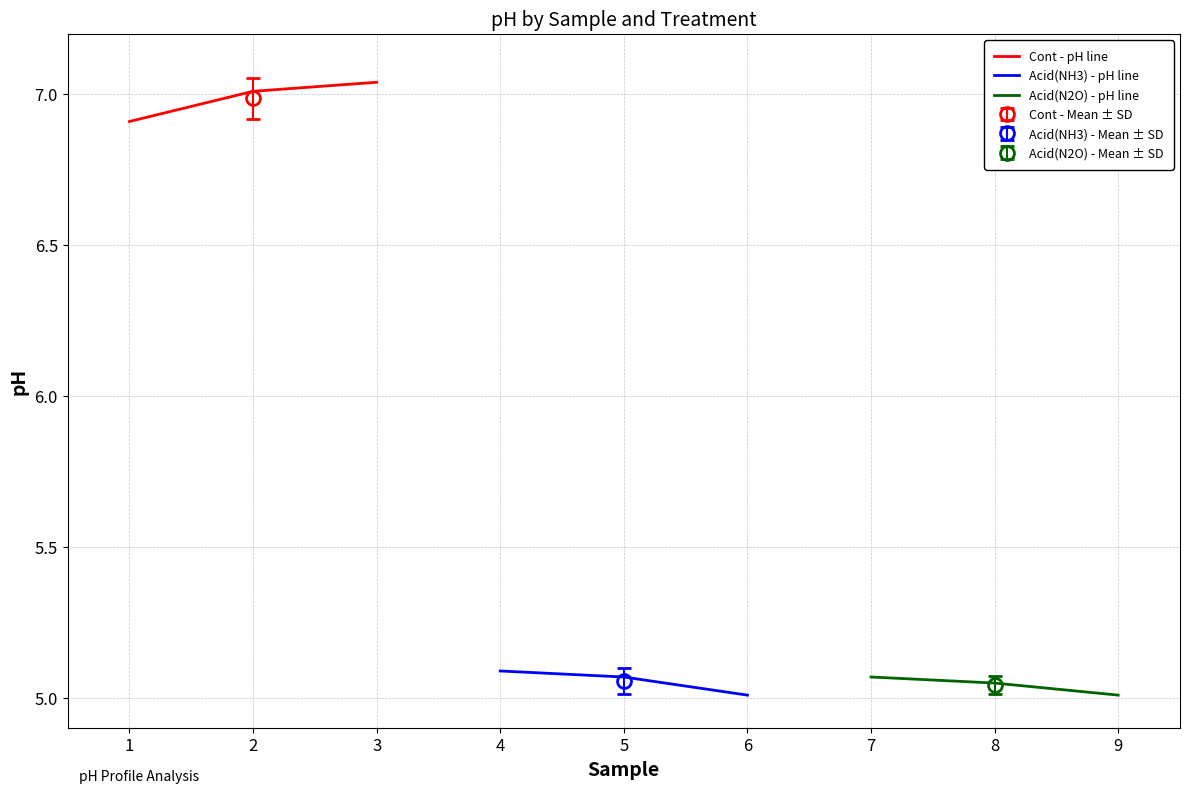

List the labels in order of Acid(NH3) - pH line value, largest first.

4, 5, 6